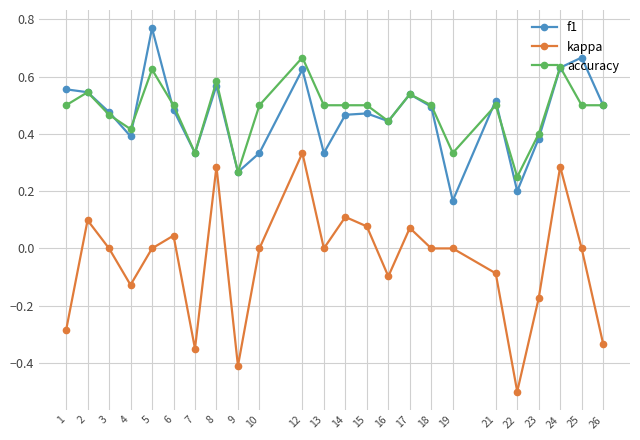

At which label does f1 reach its peak?

5